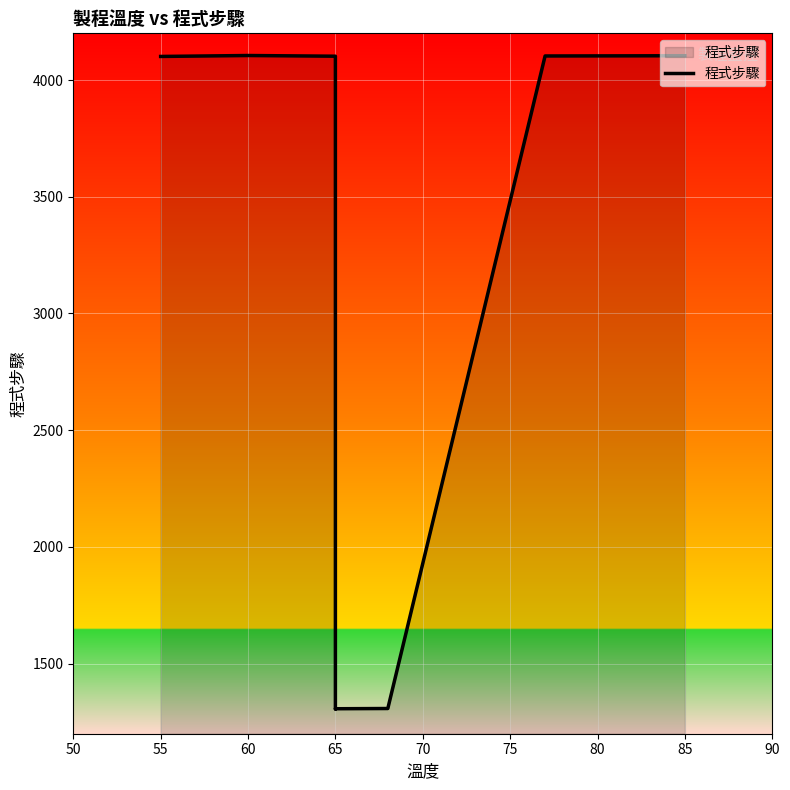

What is the change in value from 65 to 85?

+2